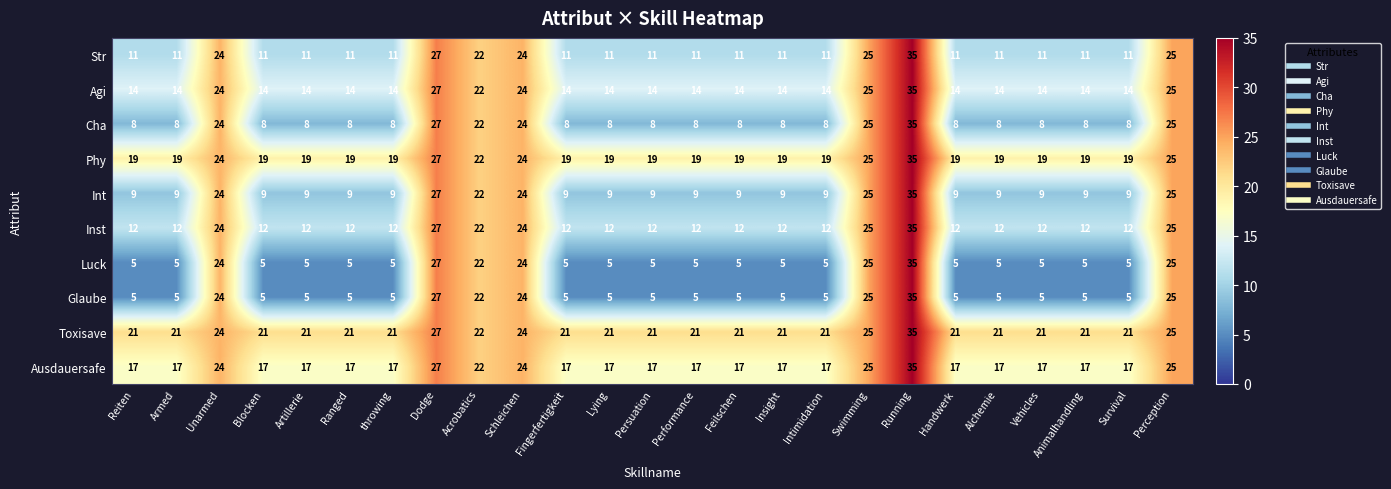

What is the spread (max minus min) of values at Insight?

16